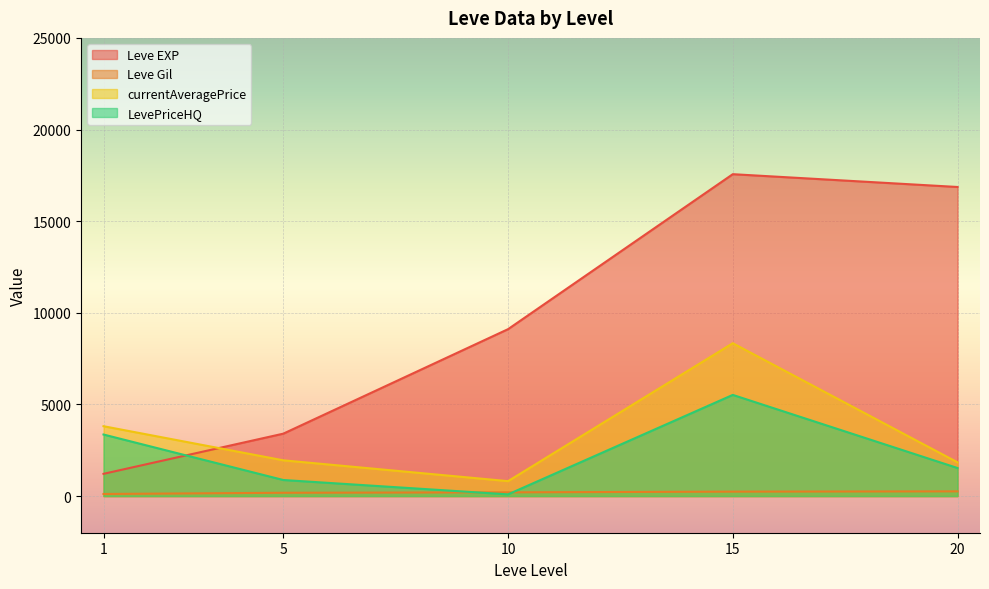

At how many categories does at least one series exceed 12985?

2